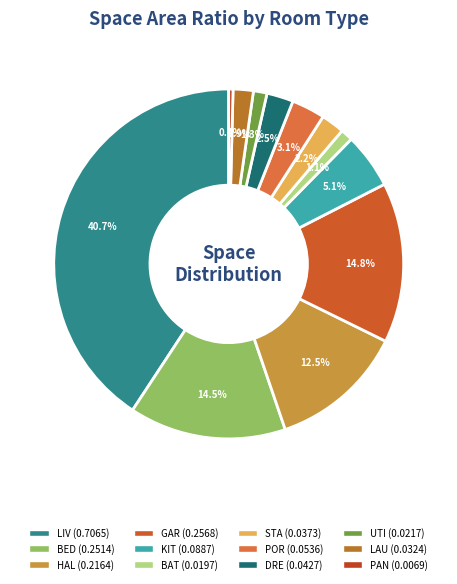

Is there a majority slice in this chart?

No